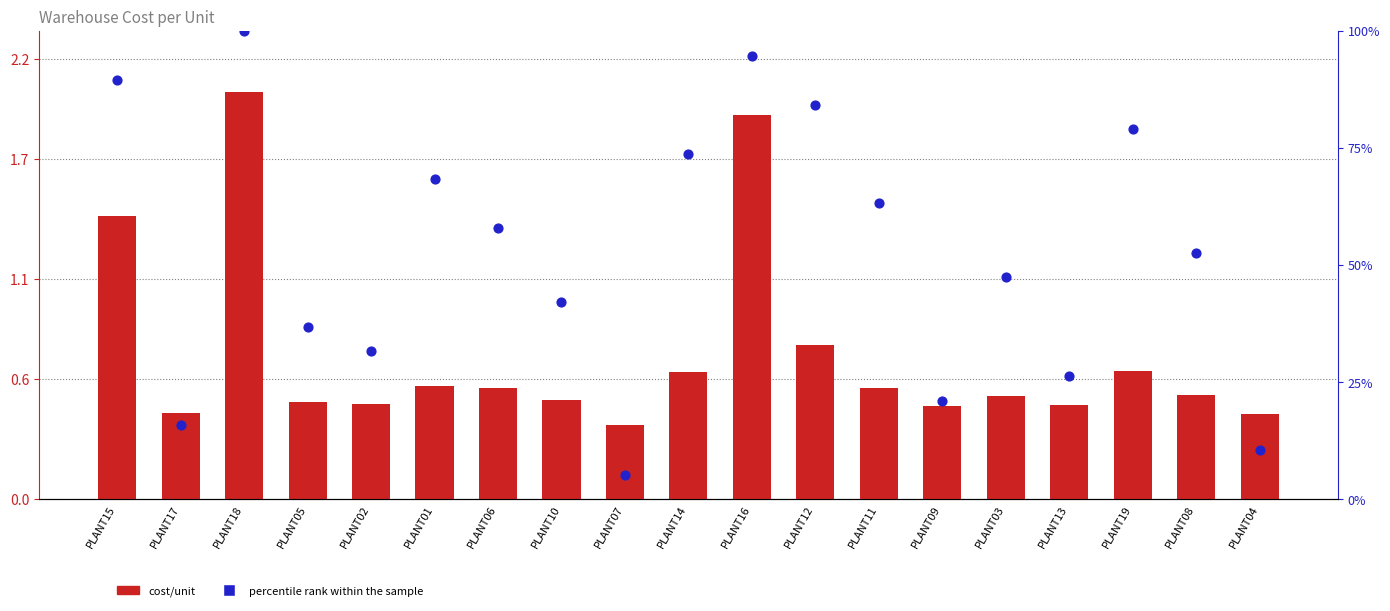

At how many categories does at least one series exceed 45?

11